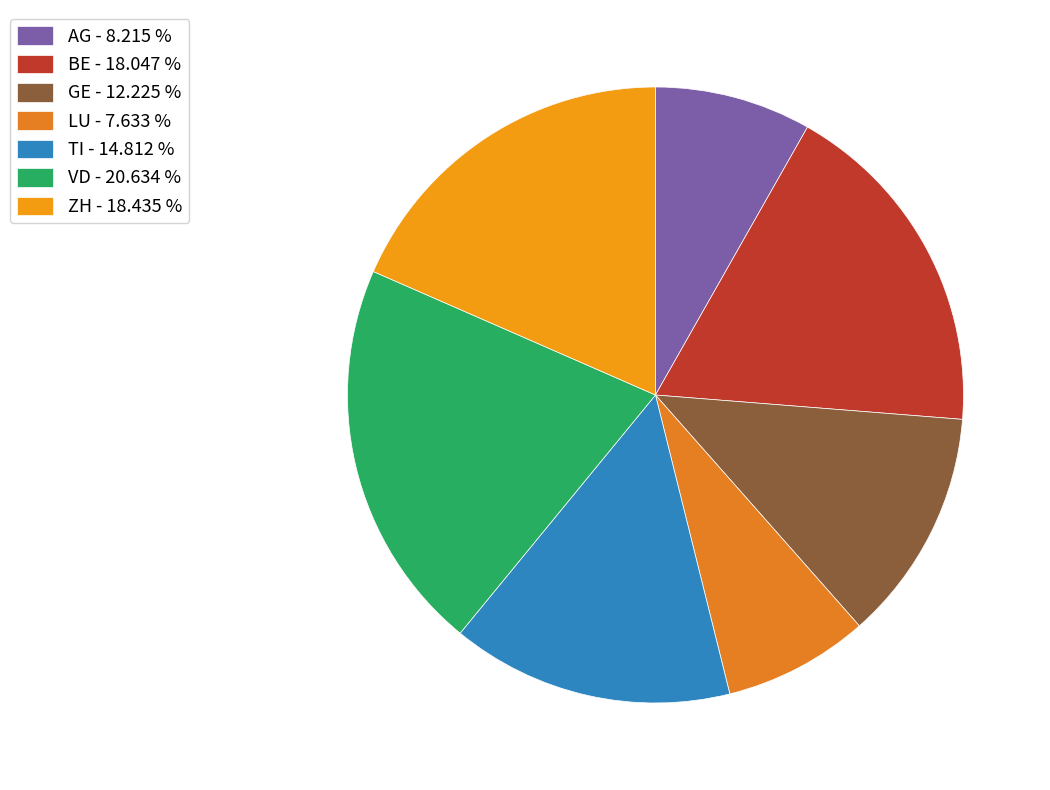

Count the number of slices in the pie.

7